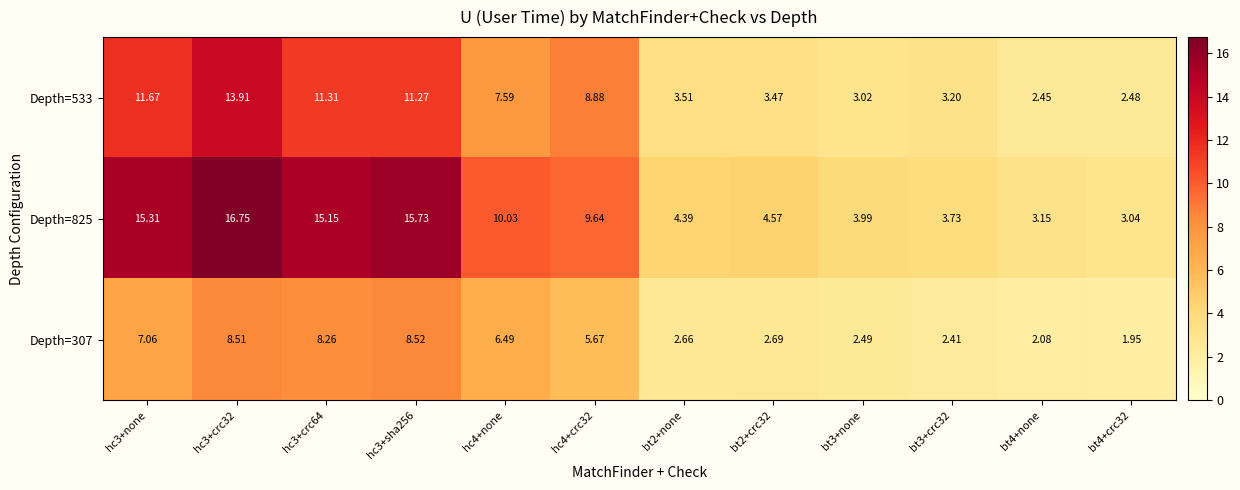

Is the value of Depth=533 at bt3+none greater than the value of Depth=825 at bt3+crc32?

No